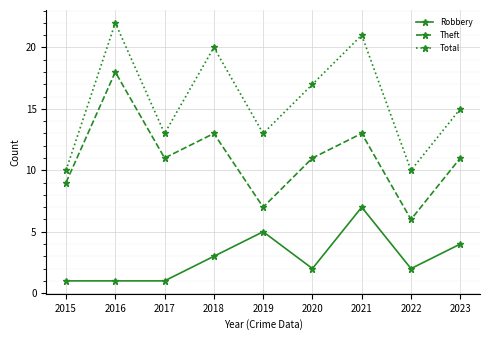

What is the highest value of the Theft series?

18